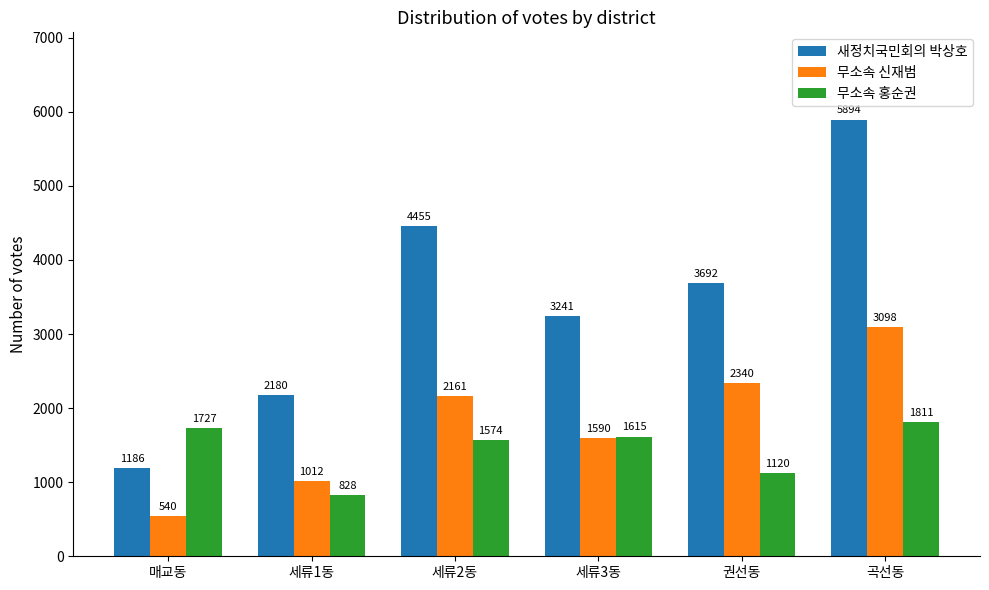

Where is 무소속 홍순권 nearest to the value 1319?

권선동